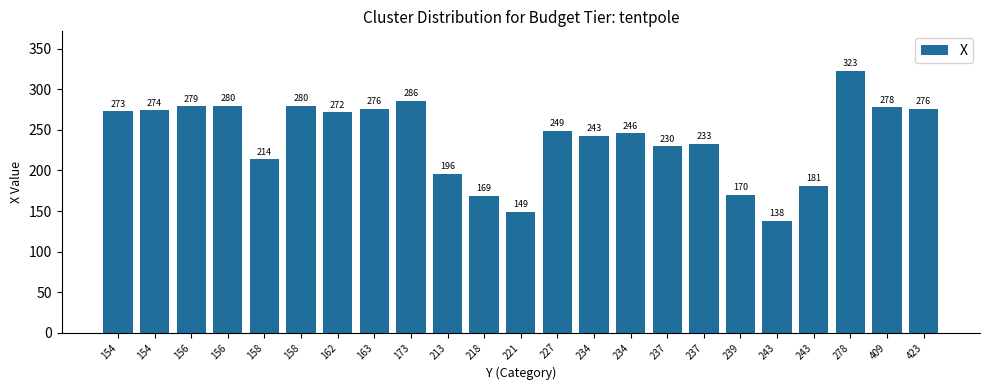

What is the difference between the maximum and minimum values?

185